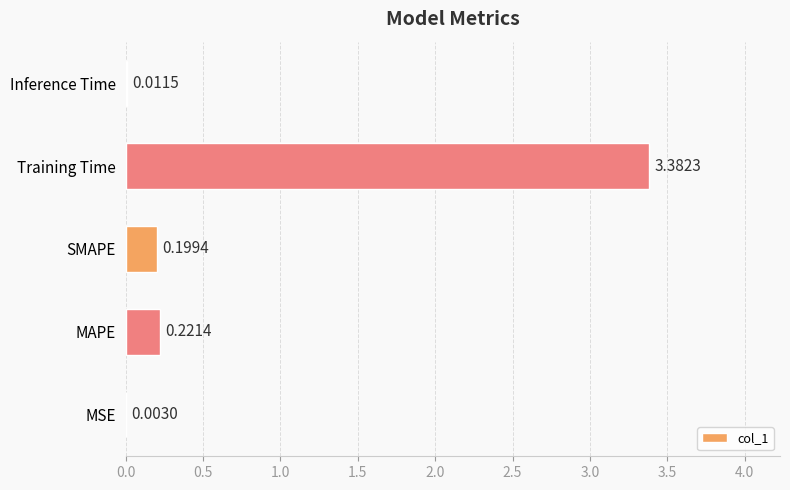

What is the sum of the values at SMAPE and Training Time?

3.6